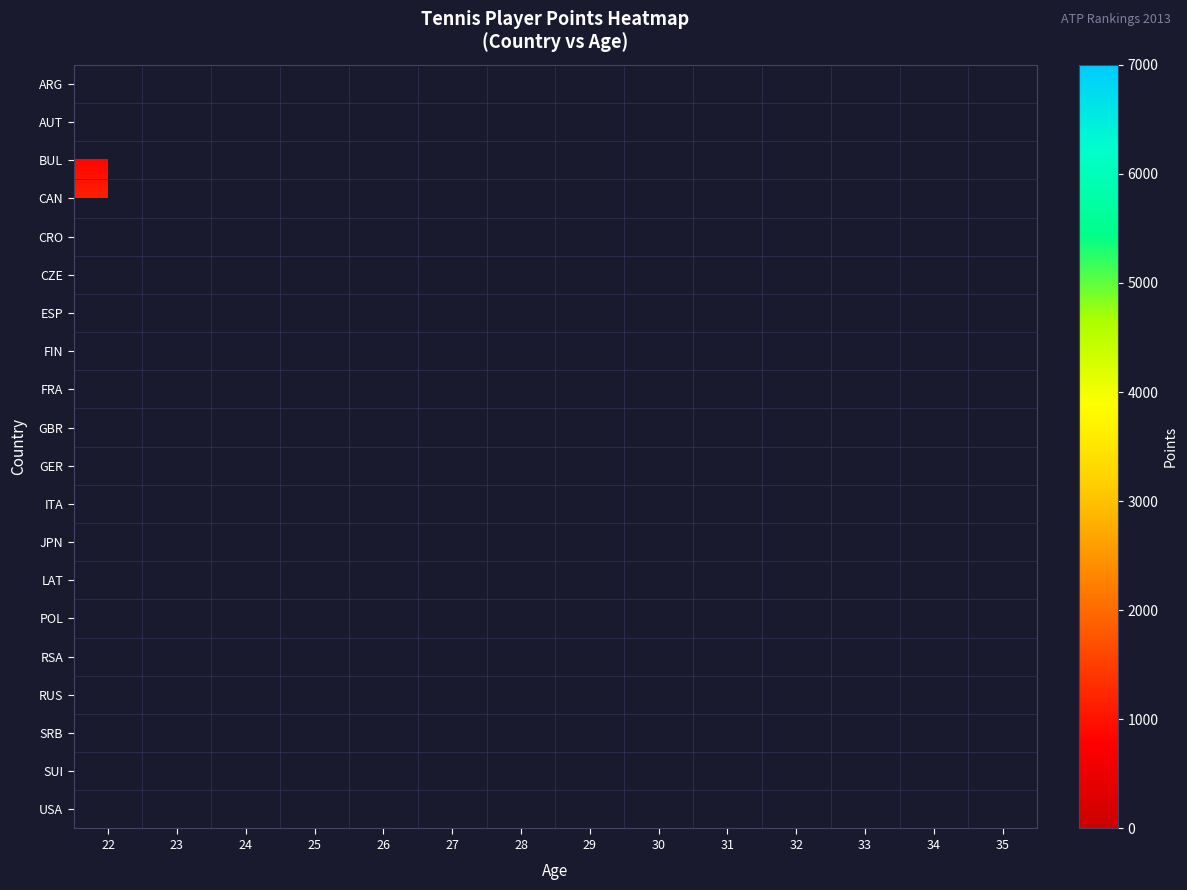

Rank the series at 26 from lowest to highest value.

ARG, AUT, BUL, CAN, CRO, CZE, ESP, FIN, FRA, GBR, GER, ITA, JPN, LAT, POL, RSA, RUS, SRB, SUI, USA